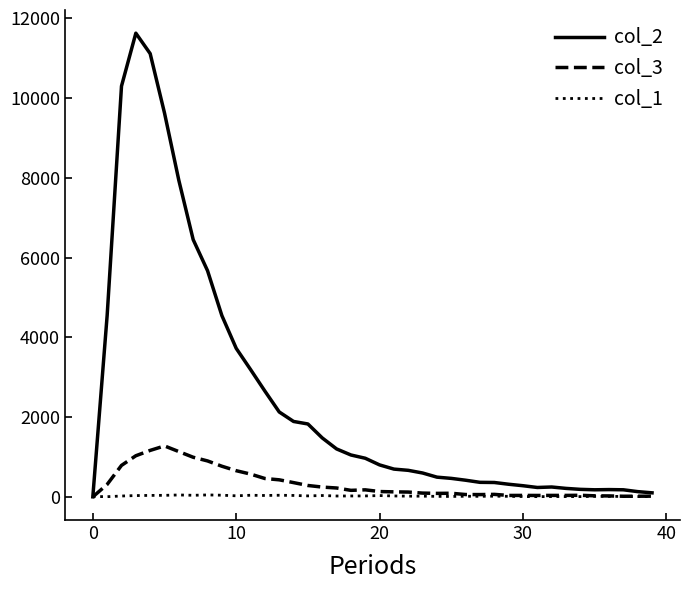

Which series has the largest total across all categories?

col_2